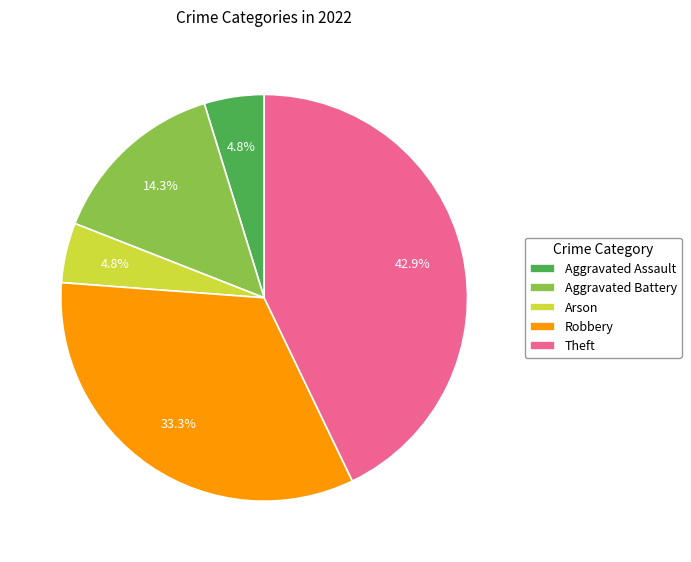

How many segments does this pie chart have?

5